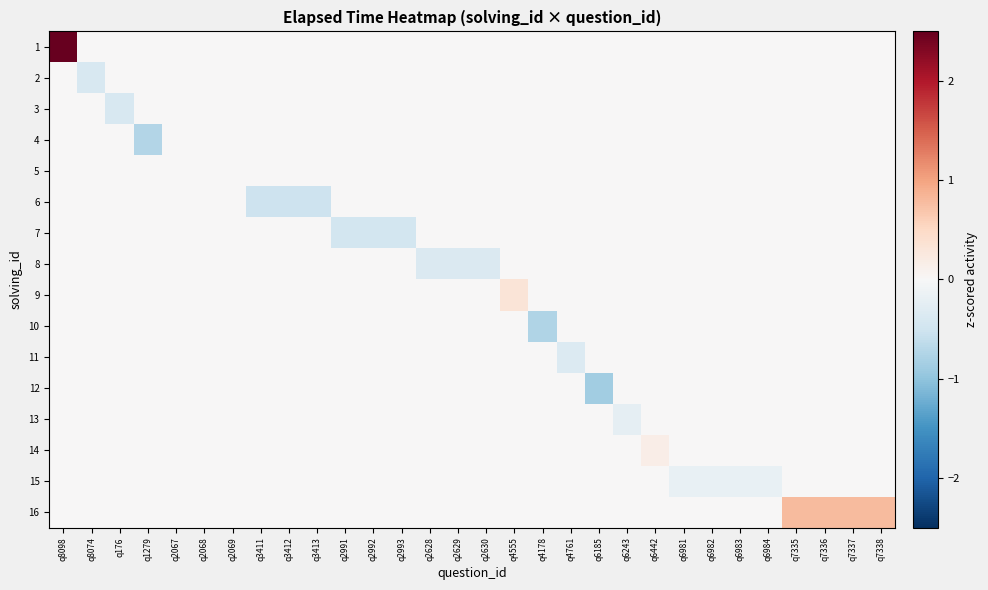

Which has a higher value, q6442 or q7338?

q6442